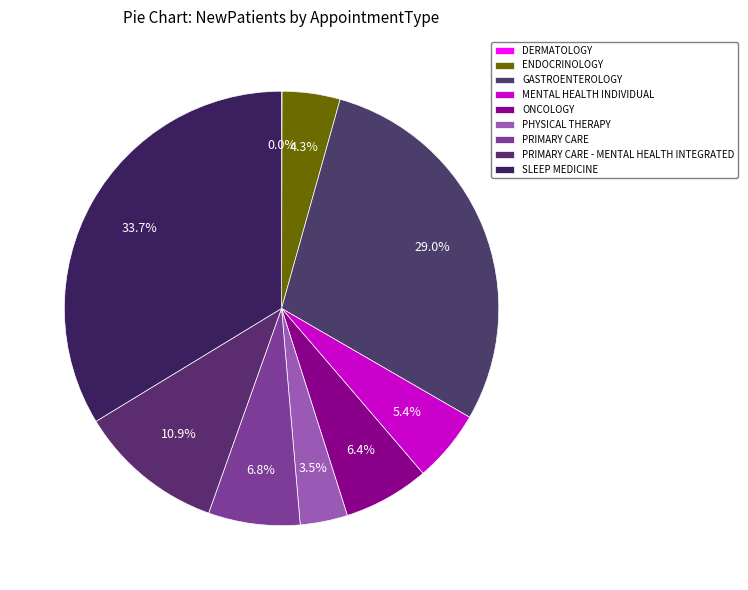

What portion of the pie excludes ENDOCRINOLOGY?

95.7%